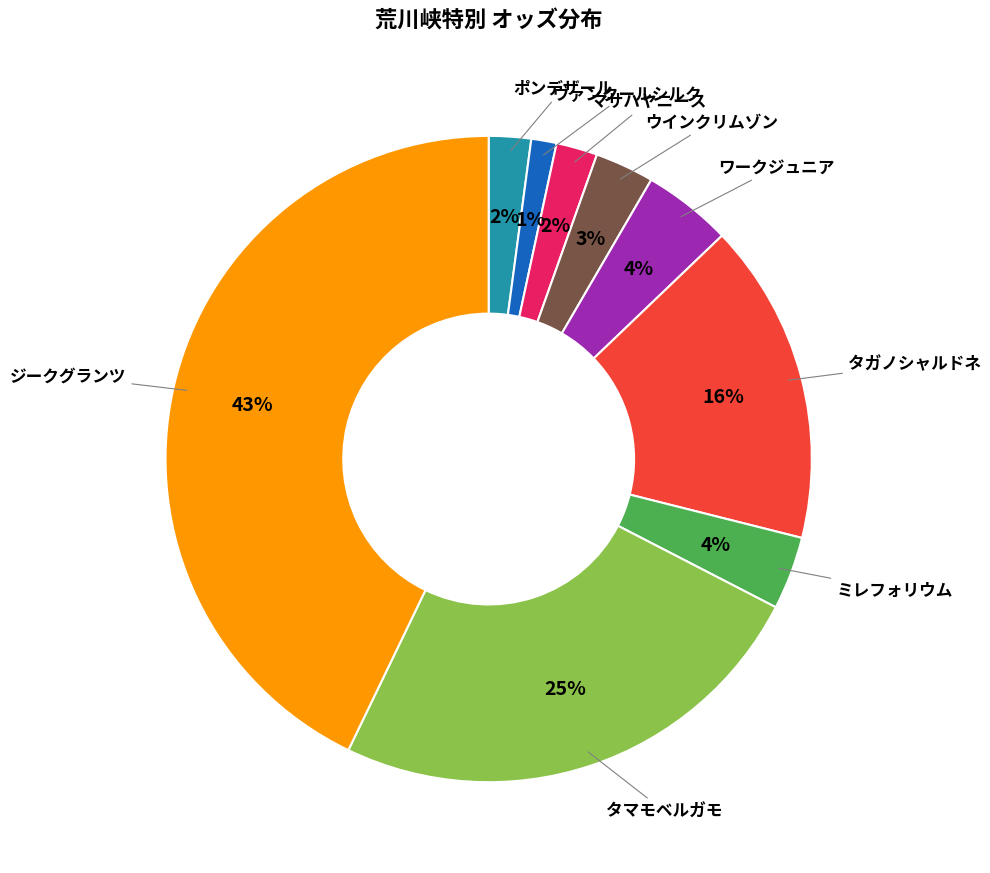

Is there any slice that represents more than half of the pie?

No